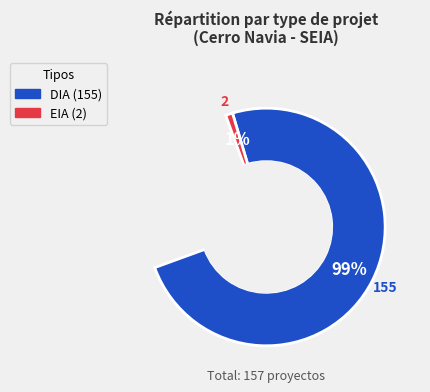

To the nearest percent, what percentage of the pie is EIA?

1%